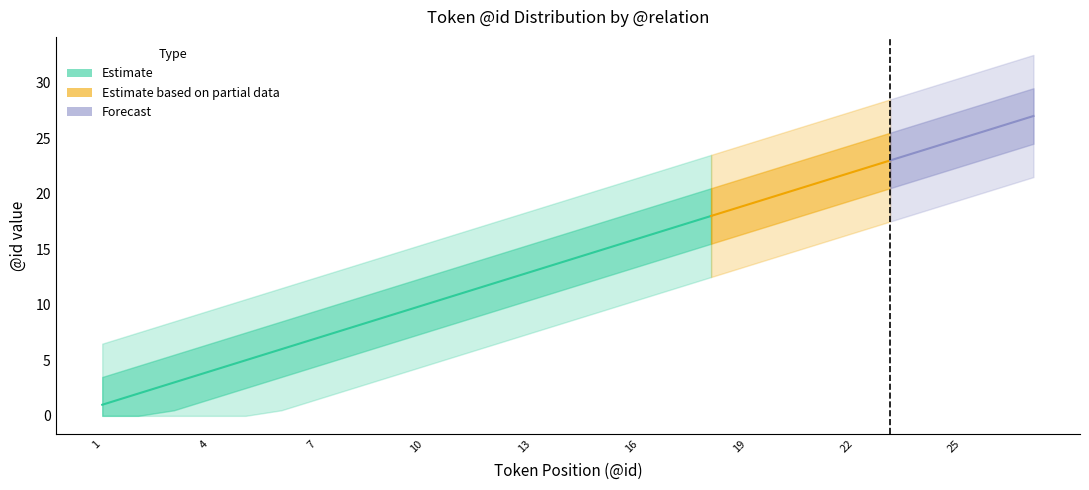

Is it true that the value at 16 is 16?

True